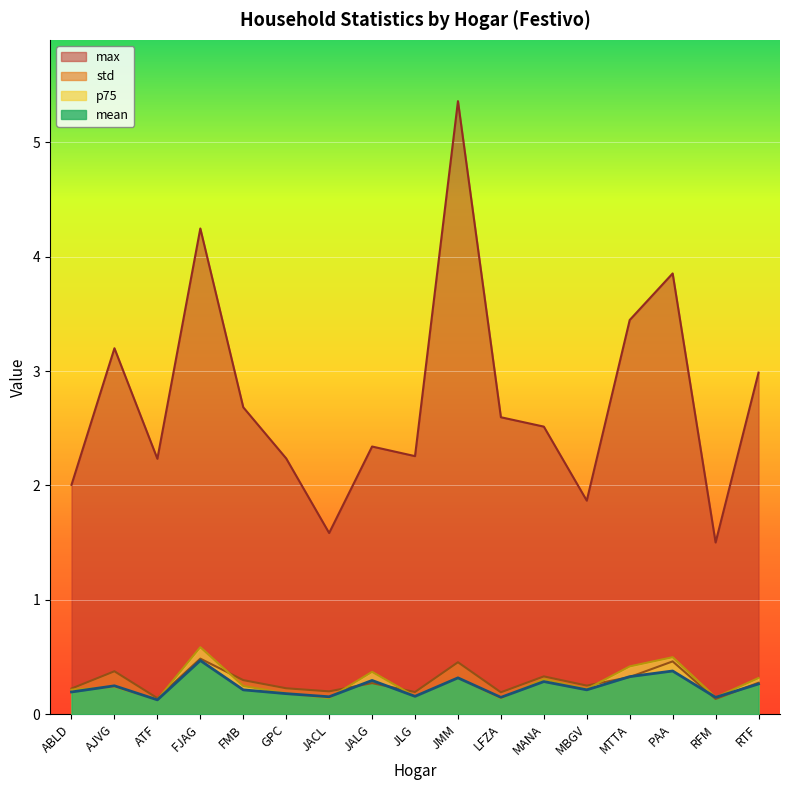

Is the value of p75 at RTF greater than the value of std at JMM?

No